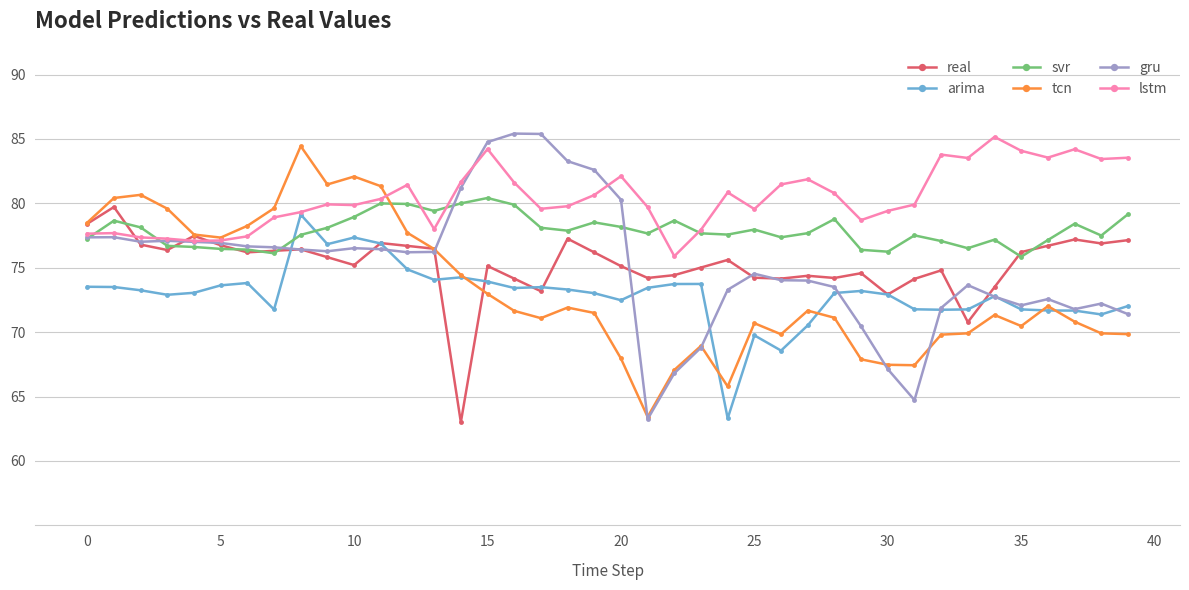

What is the difference between the maximum and minimum values in the real series?

16.7